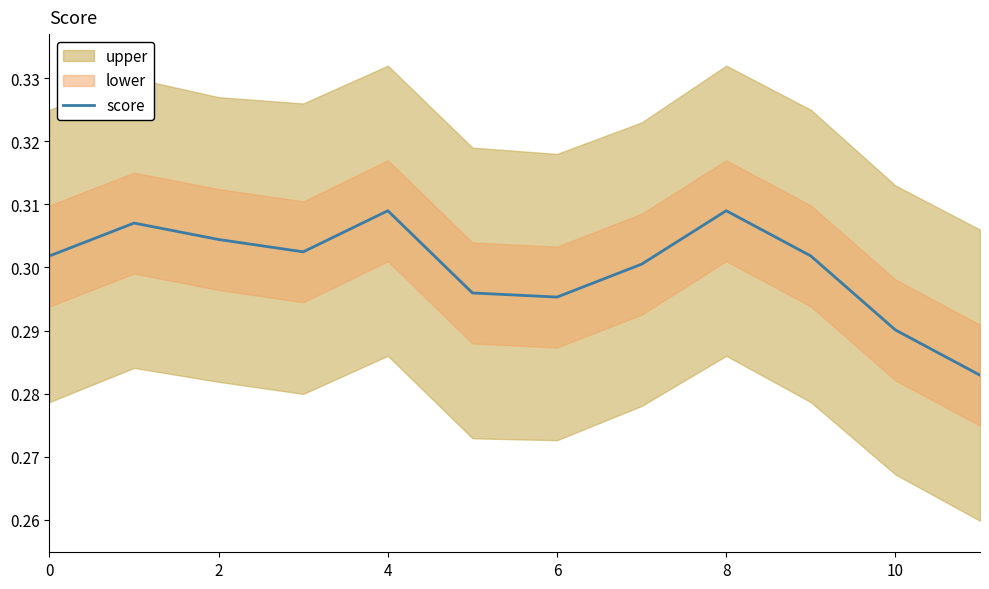

Which category has the lowest value across all series?

11